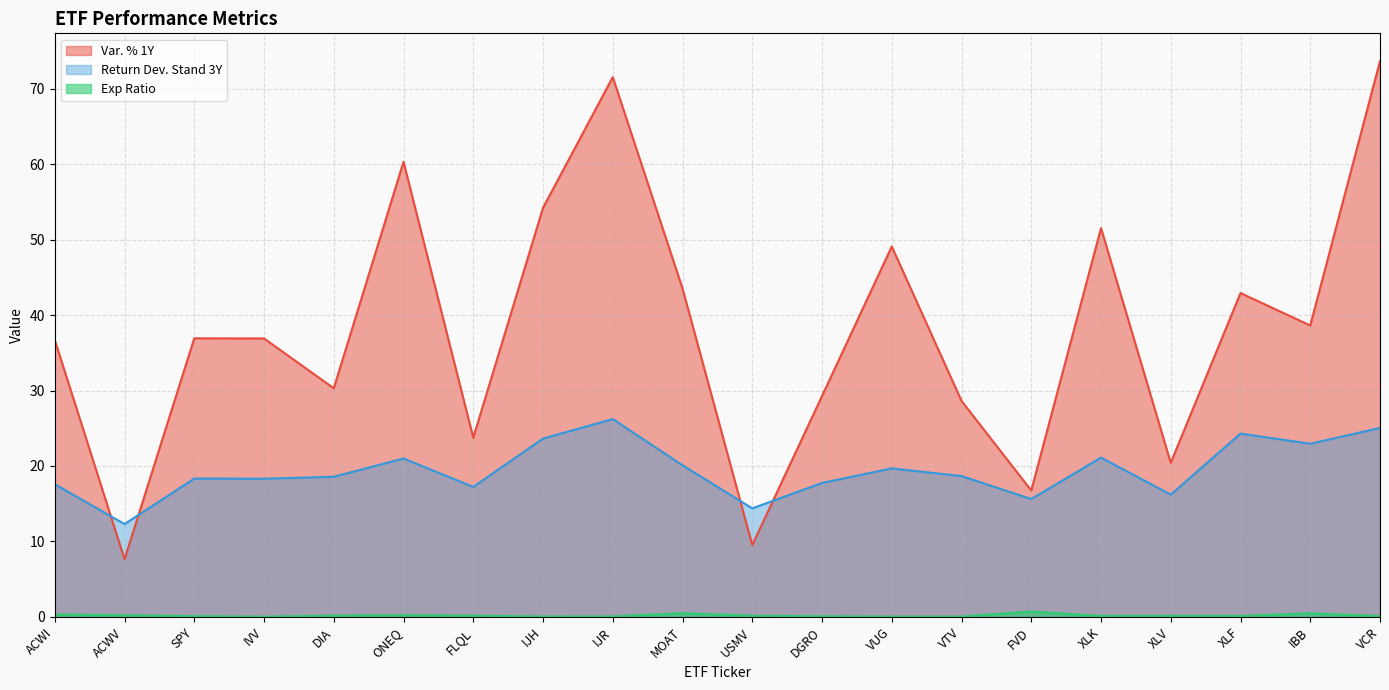

At how many categories does at least one series exceed 13?

19